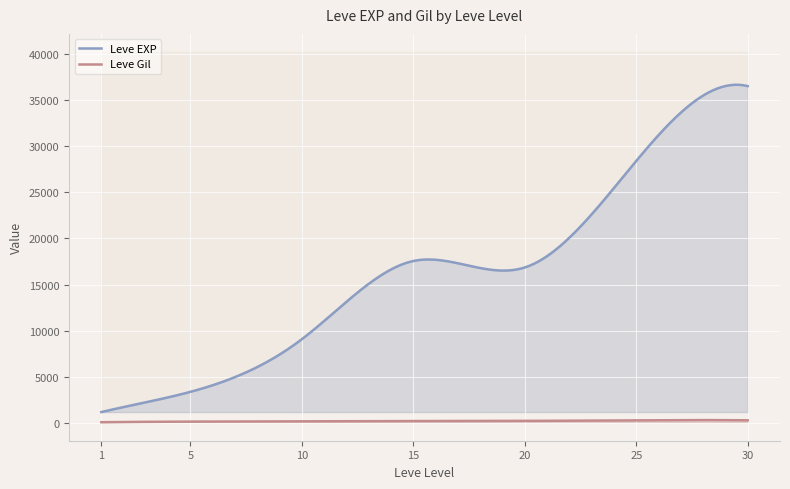

At which category does Leve Gil reach its first local peak?

1